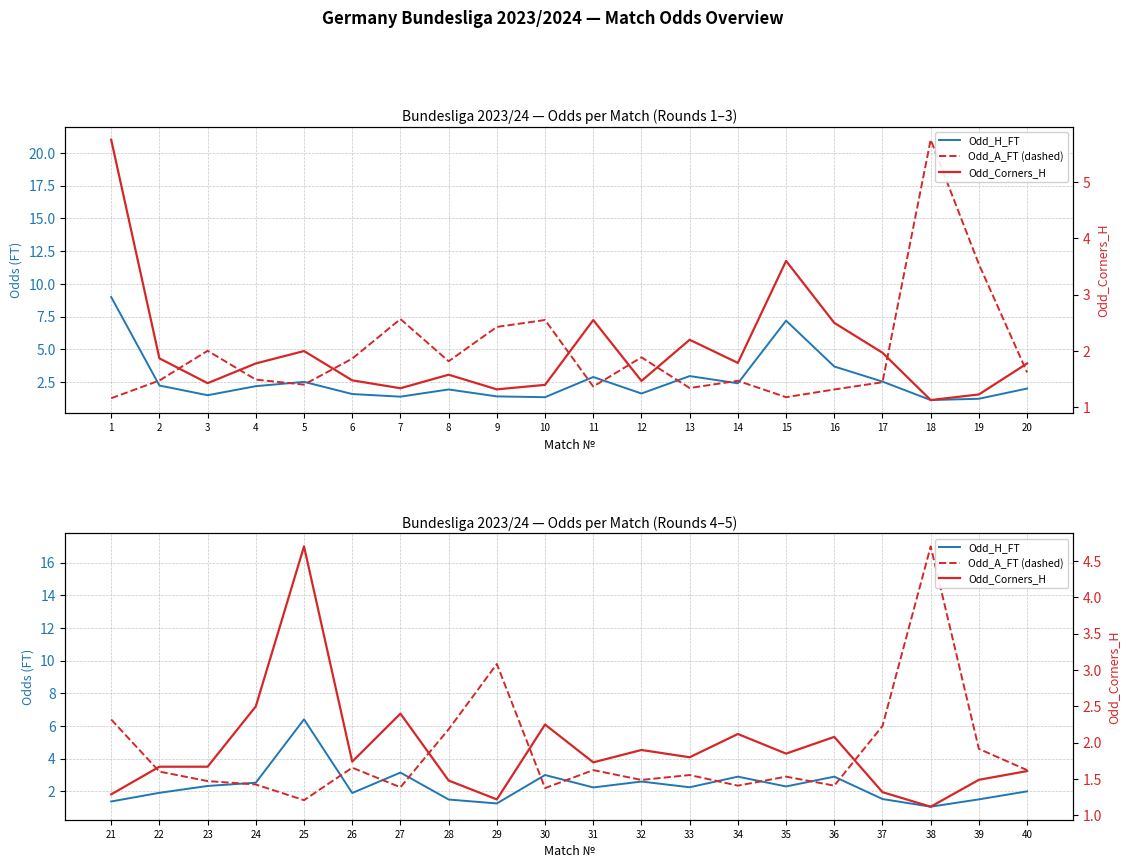

In Odd_Corners_H, how many points are lower than both neighbors (excluding endpoints)?

6